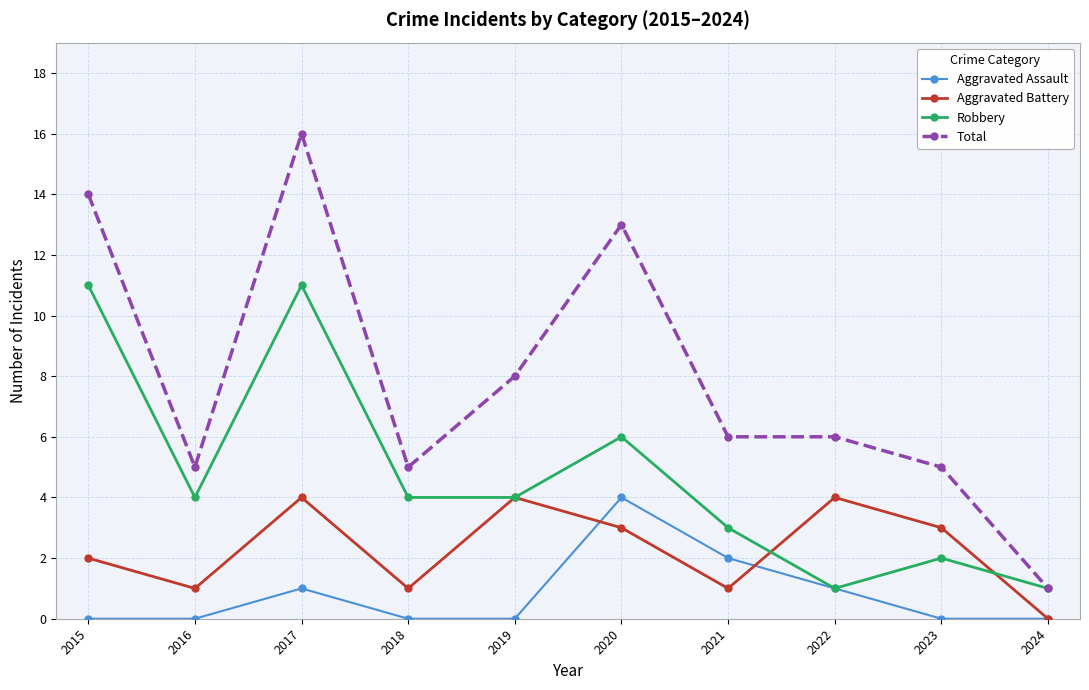

Is it true that Aggravated Battery equals 0 at 2016?

False